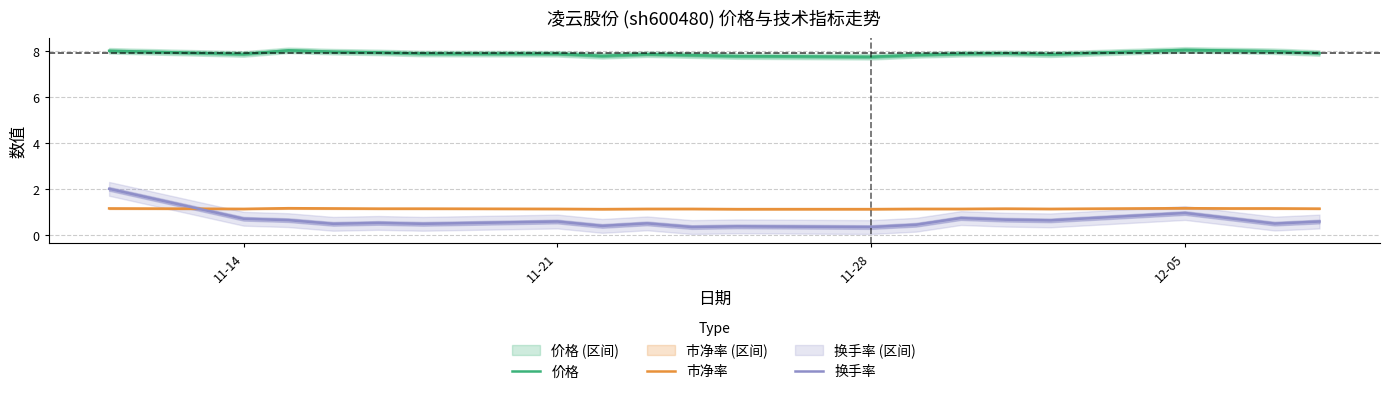

How many series are shown in this chart?

3